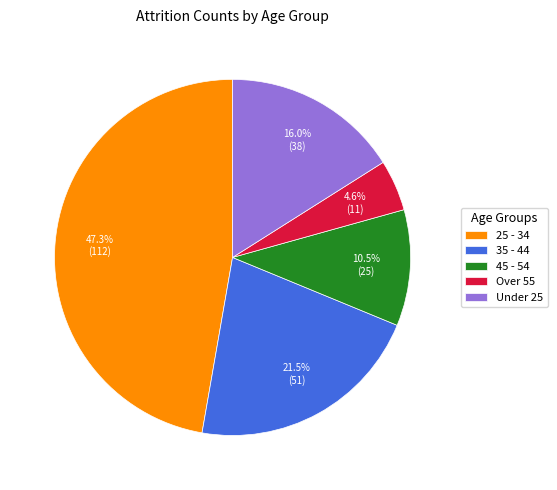

Is there a majority slice in this chart?

No